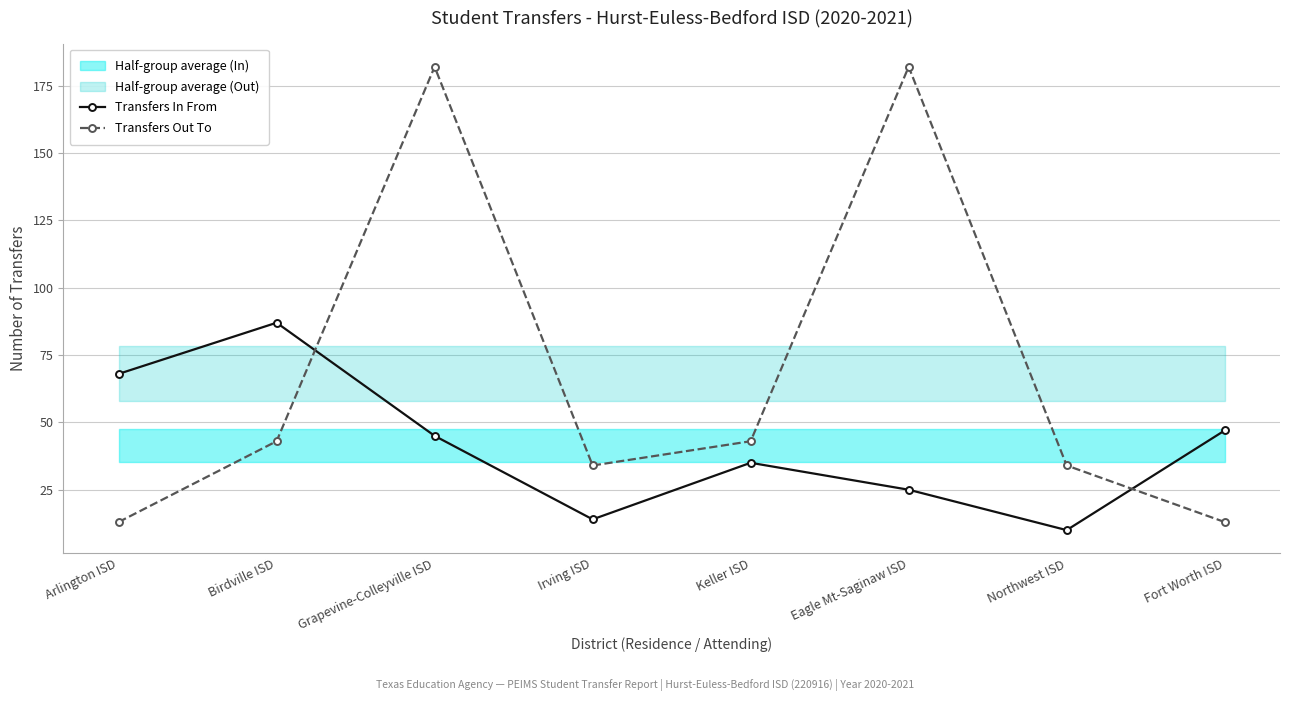

What position from the left is Keller ISD?

5